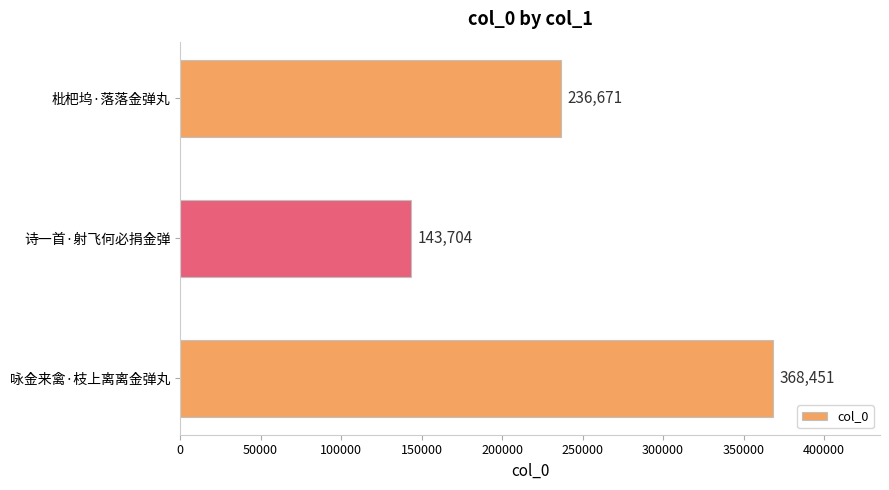

How many data points are less than 236671?

1